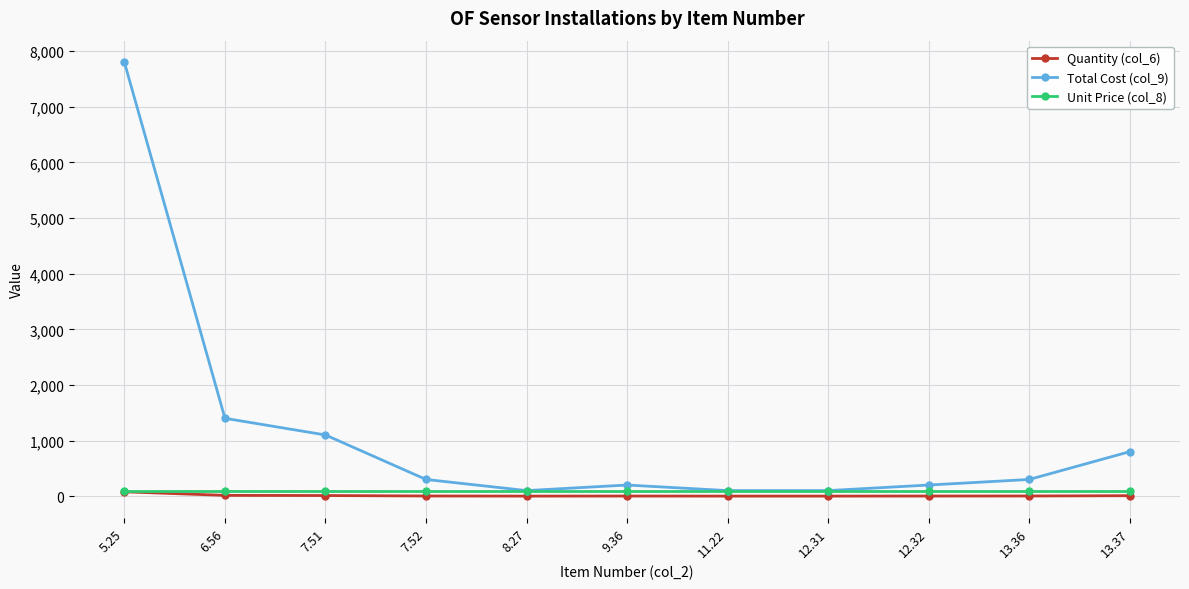

Which series has the largest range (max minus min)?

Total Cost (col_9)